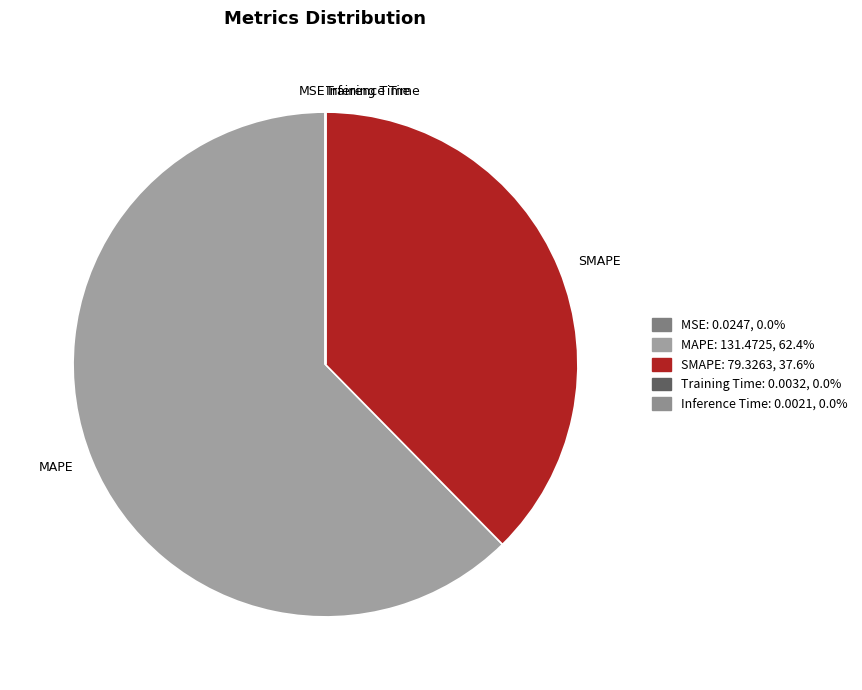

Is there any slice that represents more than half of the pie?

Yes